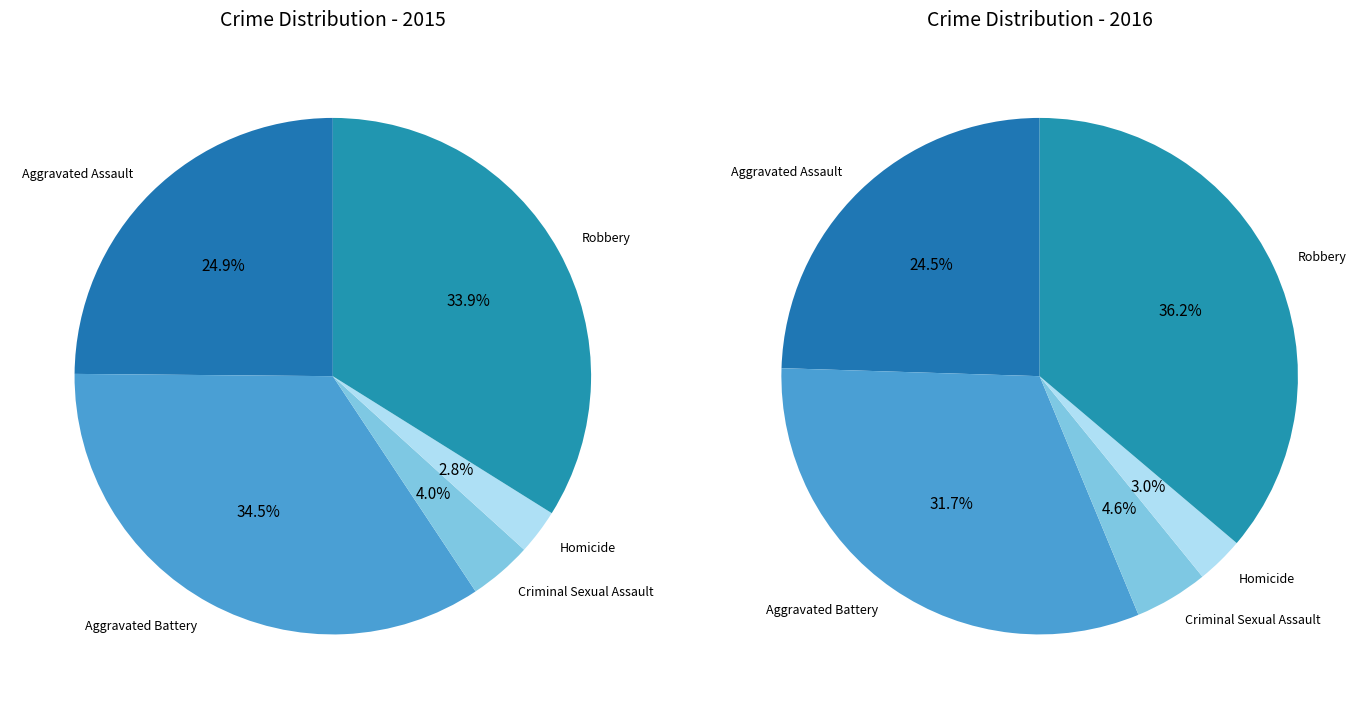

To the nearest percent, what is the difference between the Aggravated Battery and Robbery slice percentages?

1%